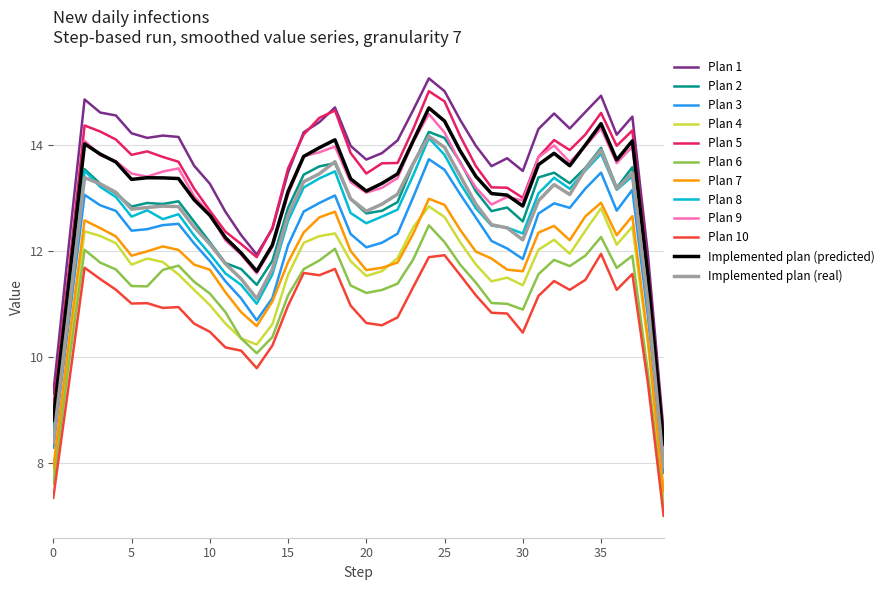

Which series has the widest spread of values?

Plan 1